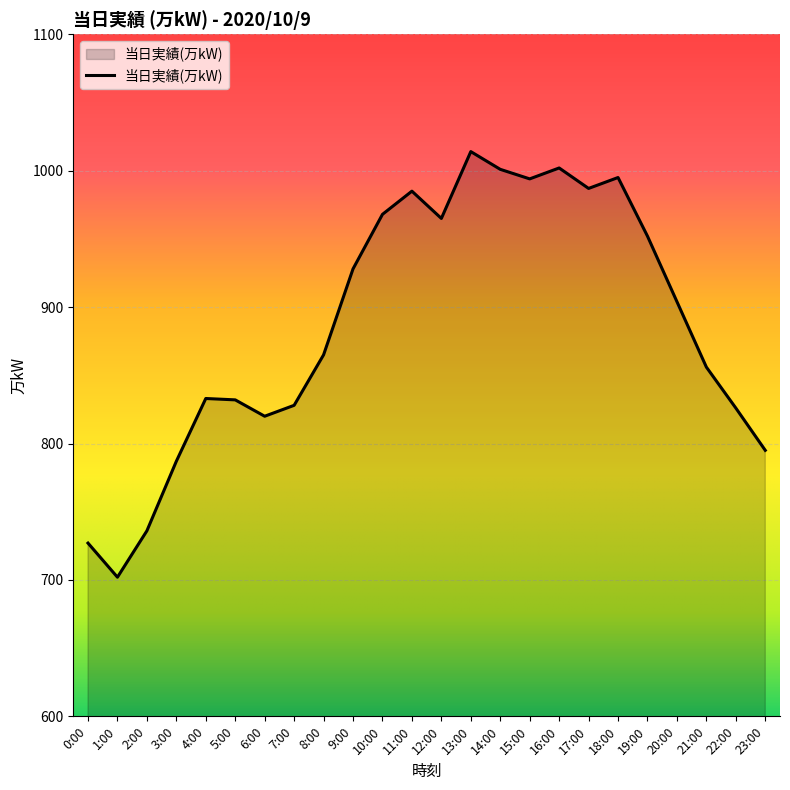

What is the change in value from 13:00 to 22:00?

-188